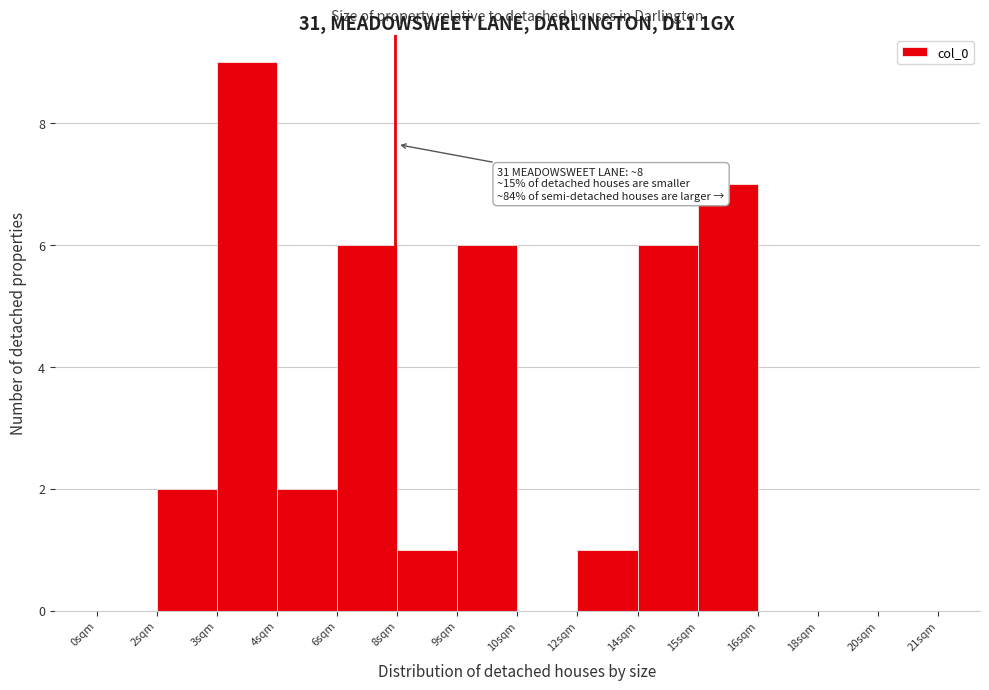

Reading left to right, transcribe all the data shown in this chart.

0sqm=0	2sqm=2	3sqm=9	4sqm=2	6sqm=6	8sqm=1	9sqm=6	10sqm=0	12sqm=1	14sqm=6	15sqm=7	16sqm=0	18sqm=0	20sqm=0